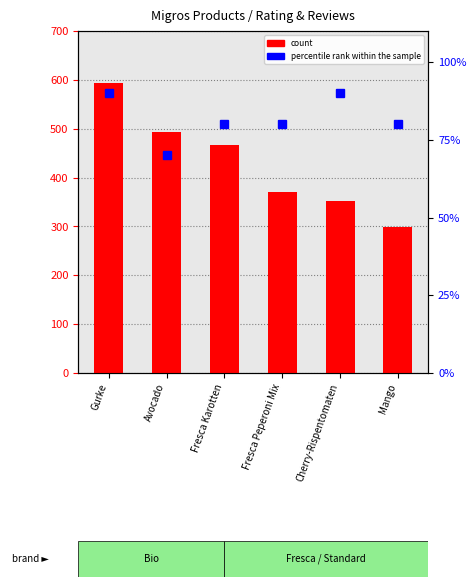

What value does the count series have at Gurke?

593.0